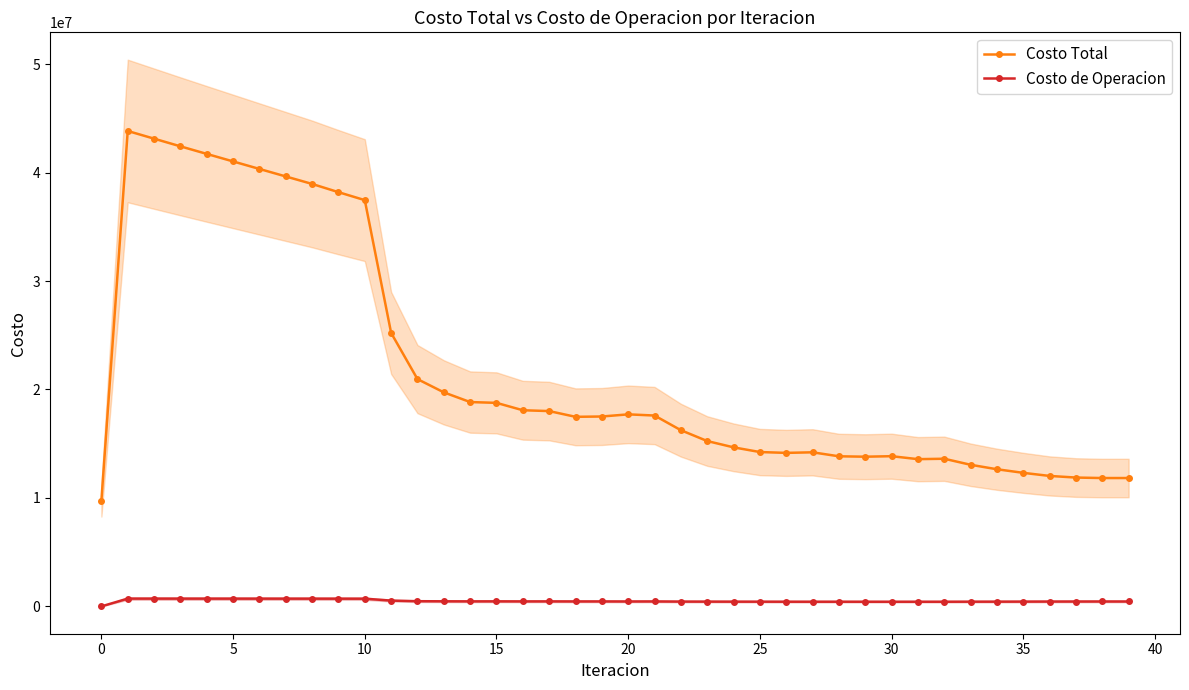

Which has a higher value, 18 or 21?

21